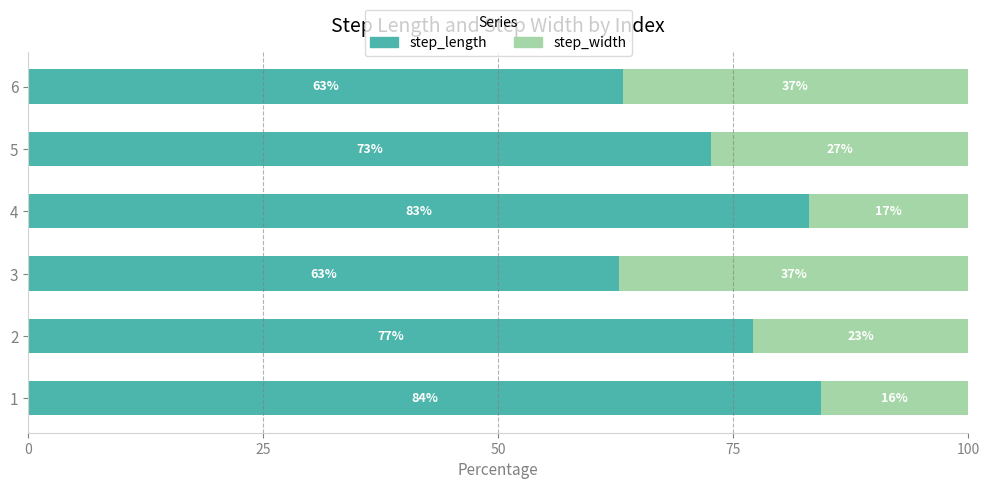

What is the lowest value of the step_length series?

62.9